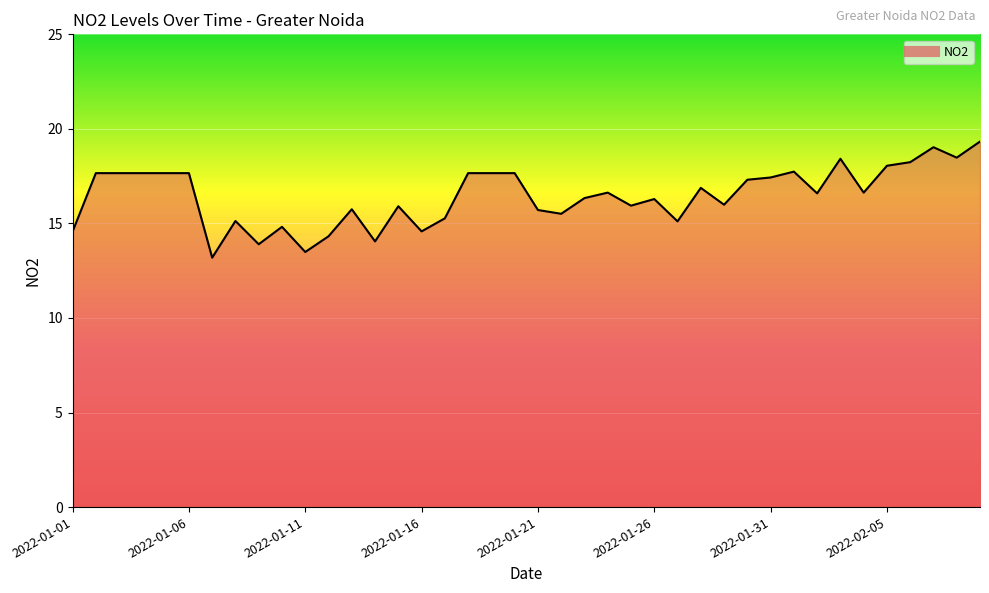

What is the difference between the maximum and minimum values?

6.1